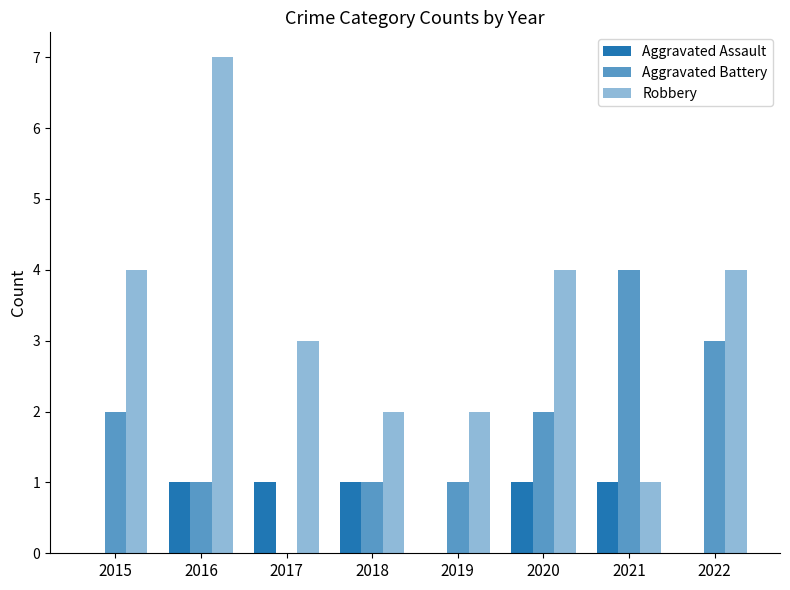

How many groups of bars are there?

8